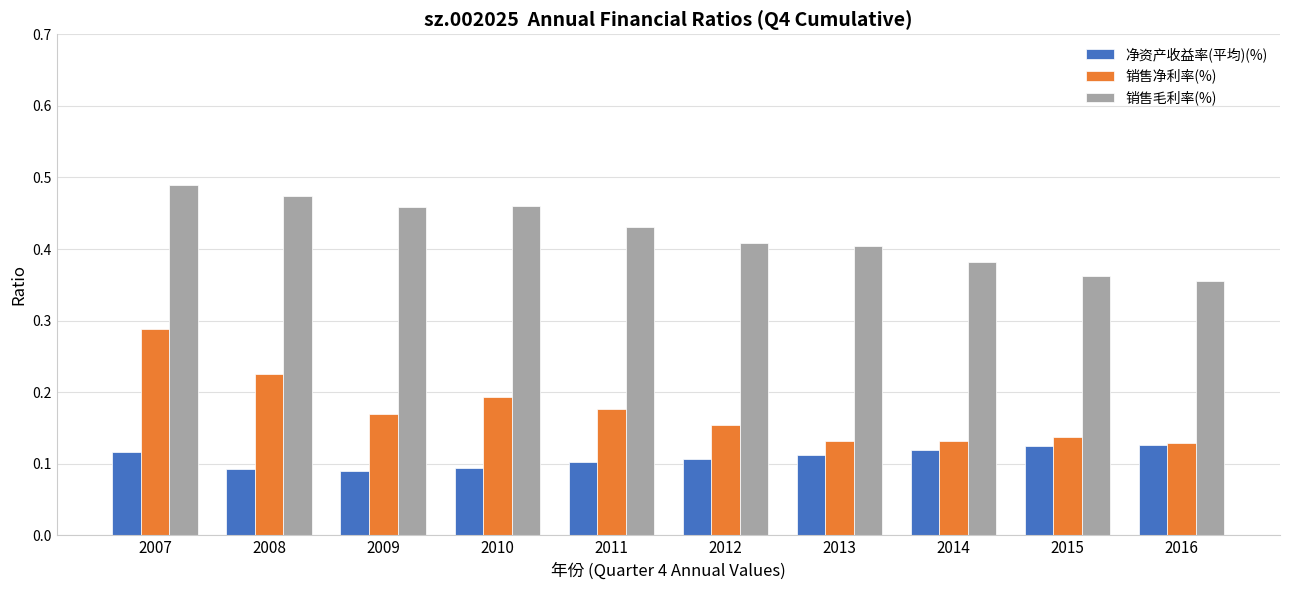

Count the number of data series in this chart.

3